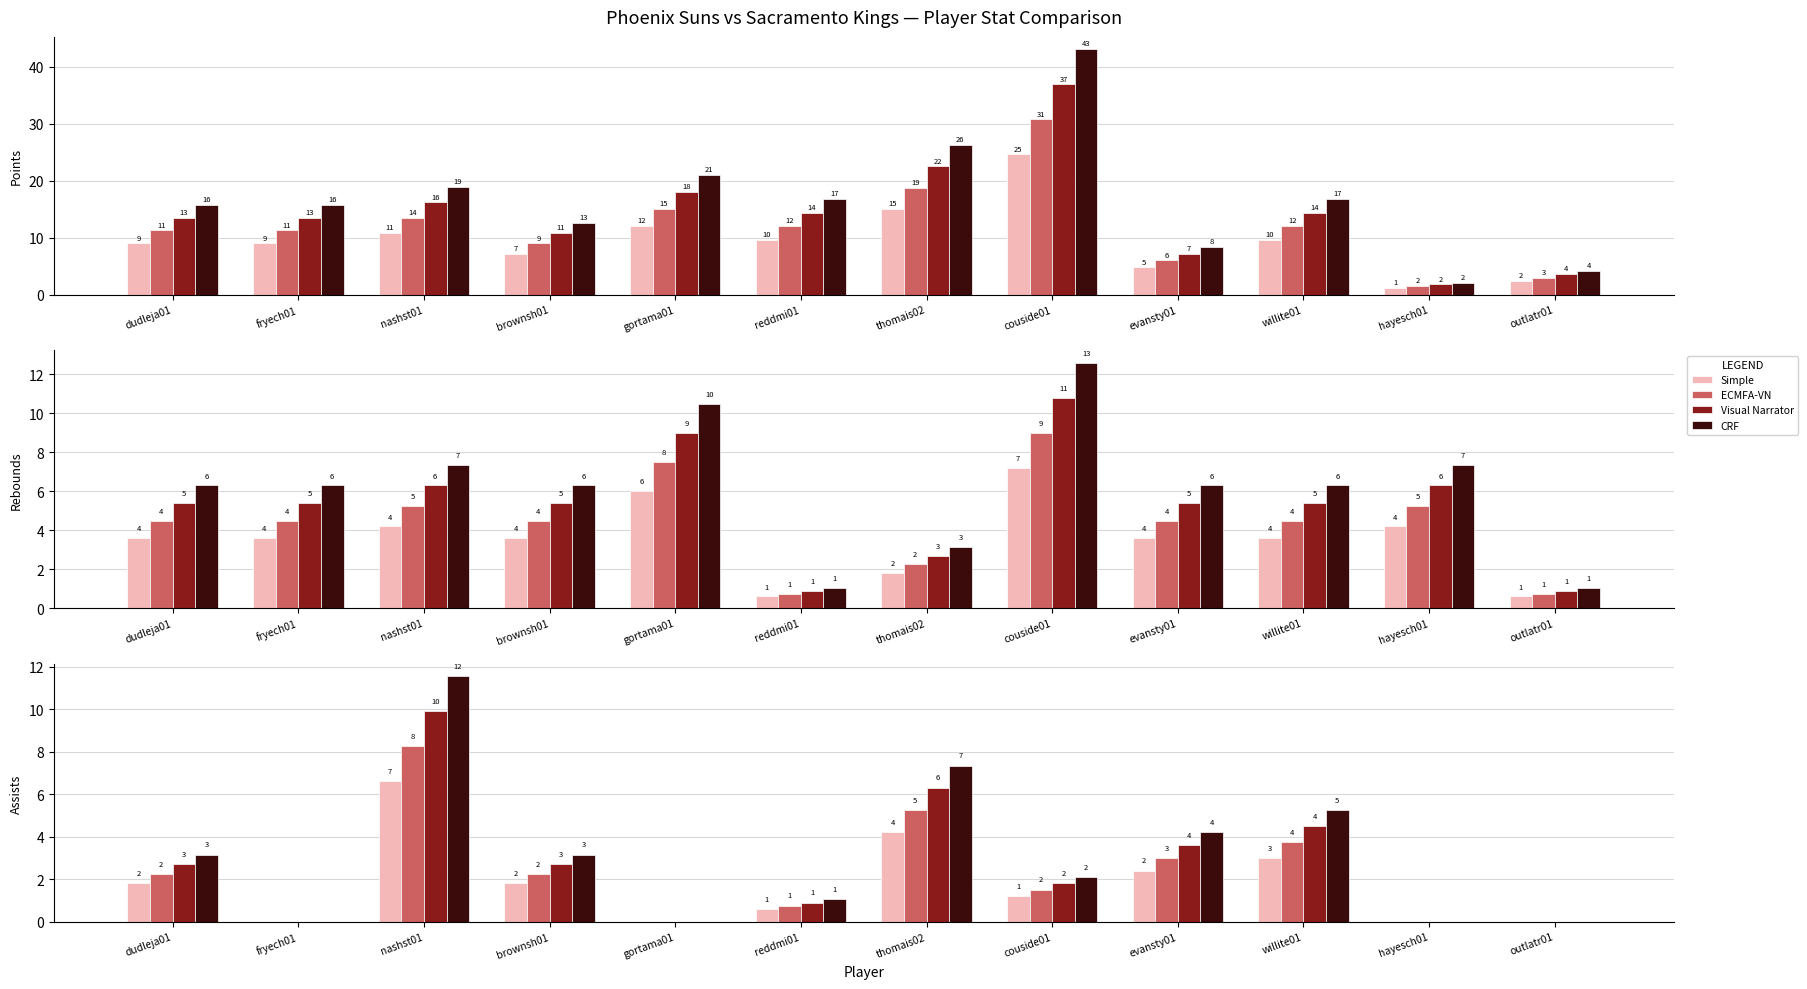

Is it true that ECMFA-VN equals 5.4 at fryech01?

False